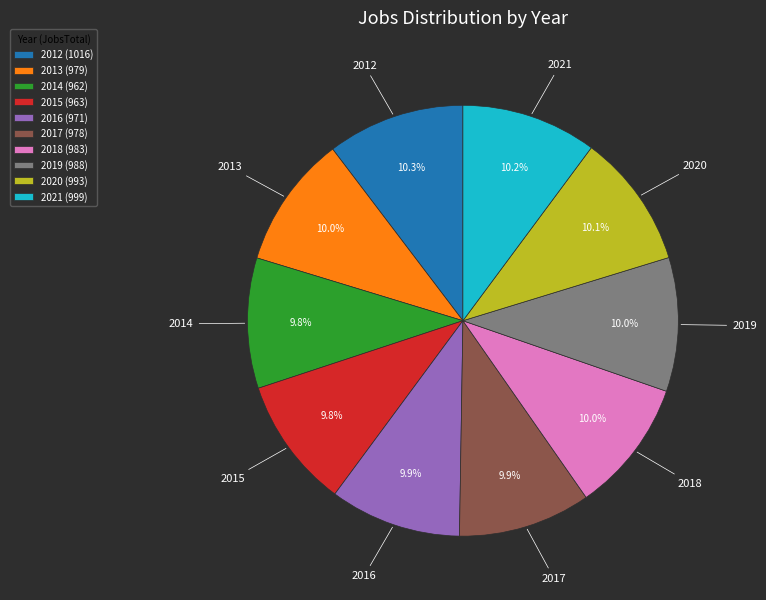

Is there a majority slice in this chart?

No